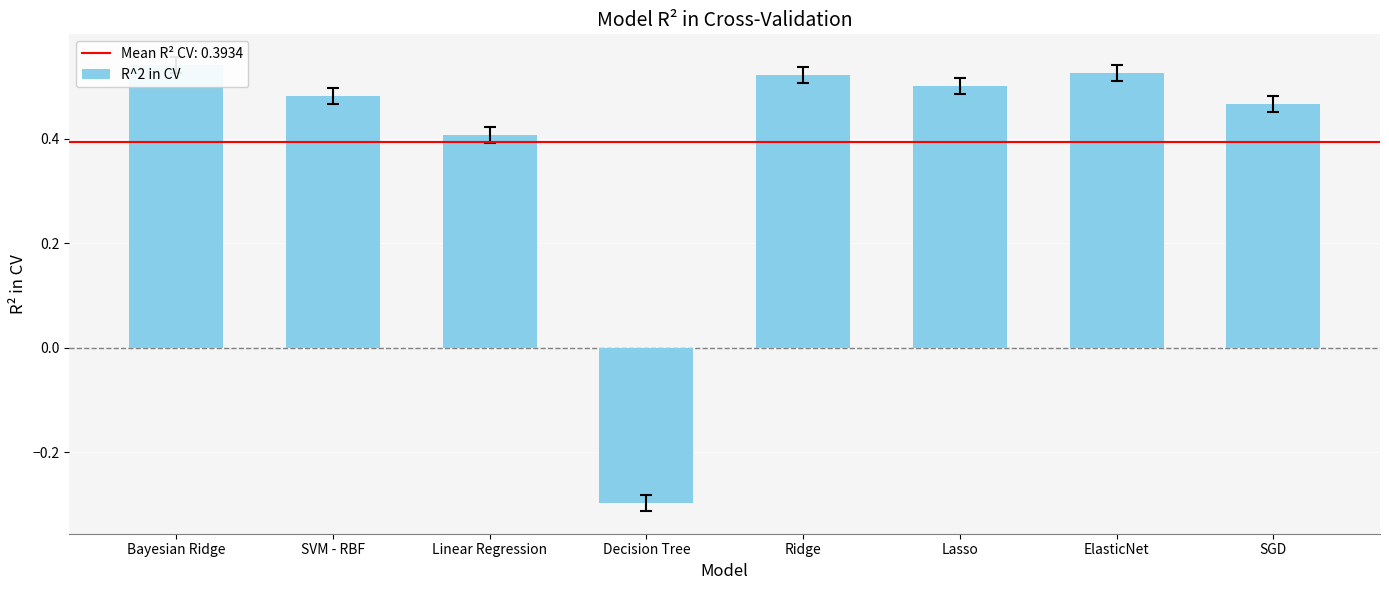

Between Ridge and Linear Regression, which is larger?

Ridge